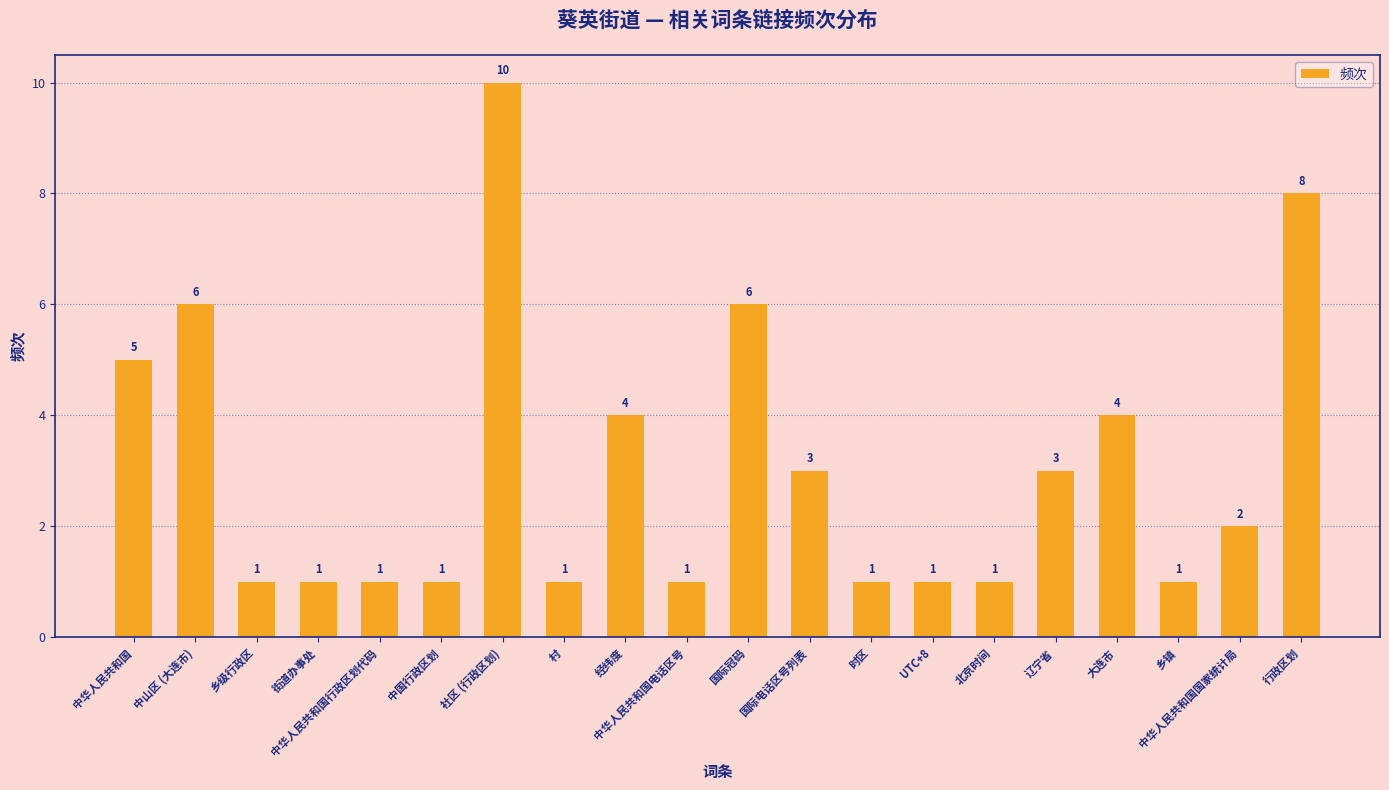

What is the value of the 19th bar from the left?

2